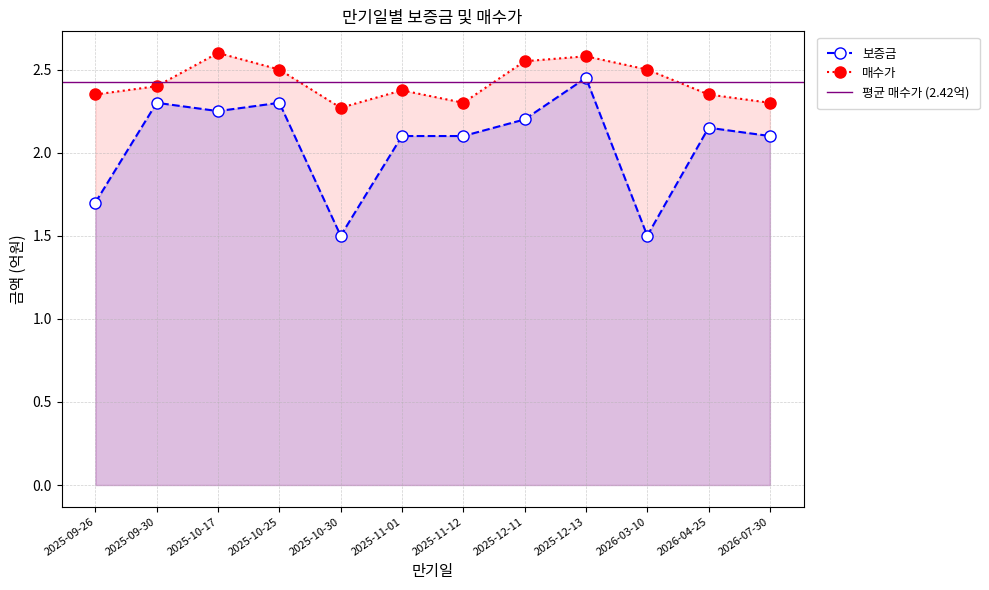

What is the sum of the 매수가 values at 2026-04-25 and 2025-12-11?

4.9